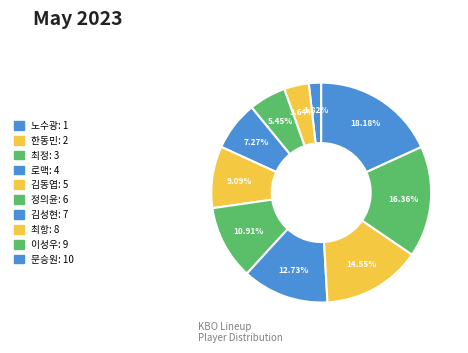

Combined, what portion of the pie is 최항 and 이성우?

30.9%